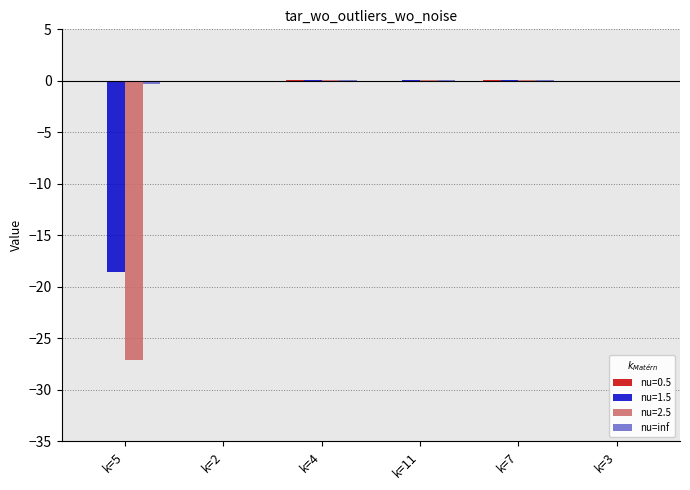

True or false: nu=1.5 has a value of -24.2 at k=5.

False